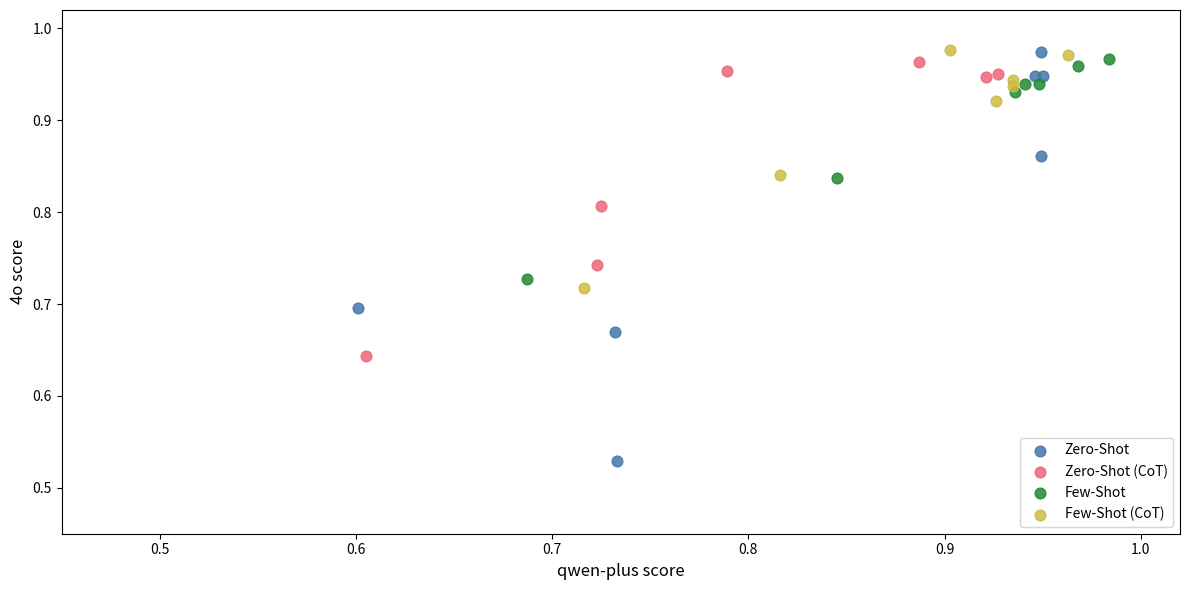

Which series has the widest spread of Y values?

Zero-Shot